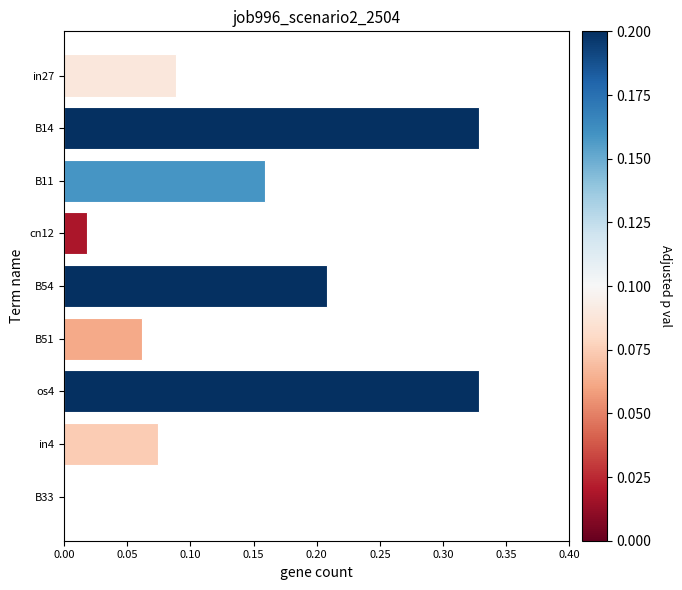

Between cn12 and os4, which is larger?

os4